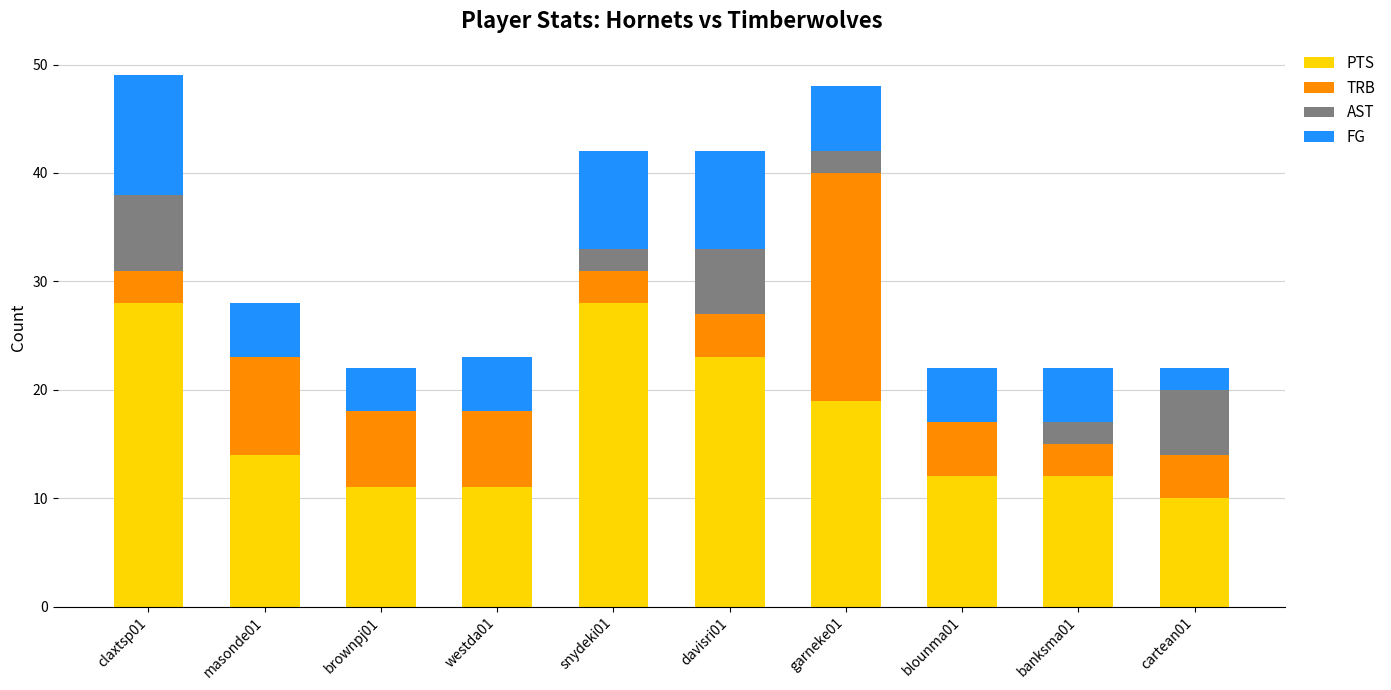

What is the total value across all series at davisri01?

42